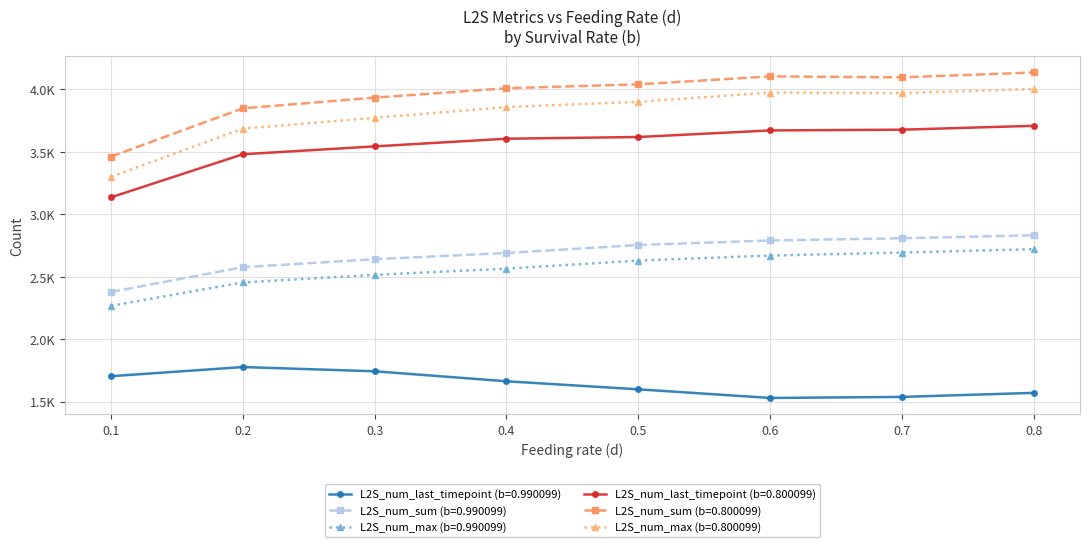

True or false: L2S_num_max (b=0.800099) and L2S_num_last_timepoint (b=0.990099) intersect in this chart.

False